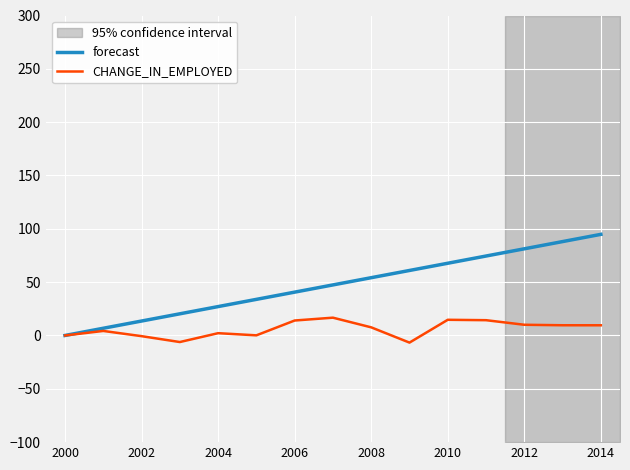

What are all the series names shown in the legend?

forecast, CHANGE_IN_EMPLOYED